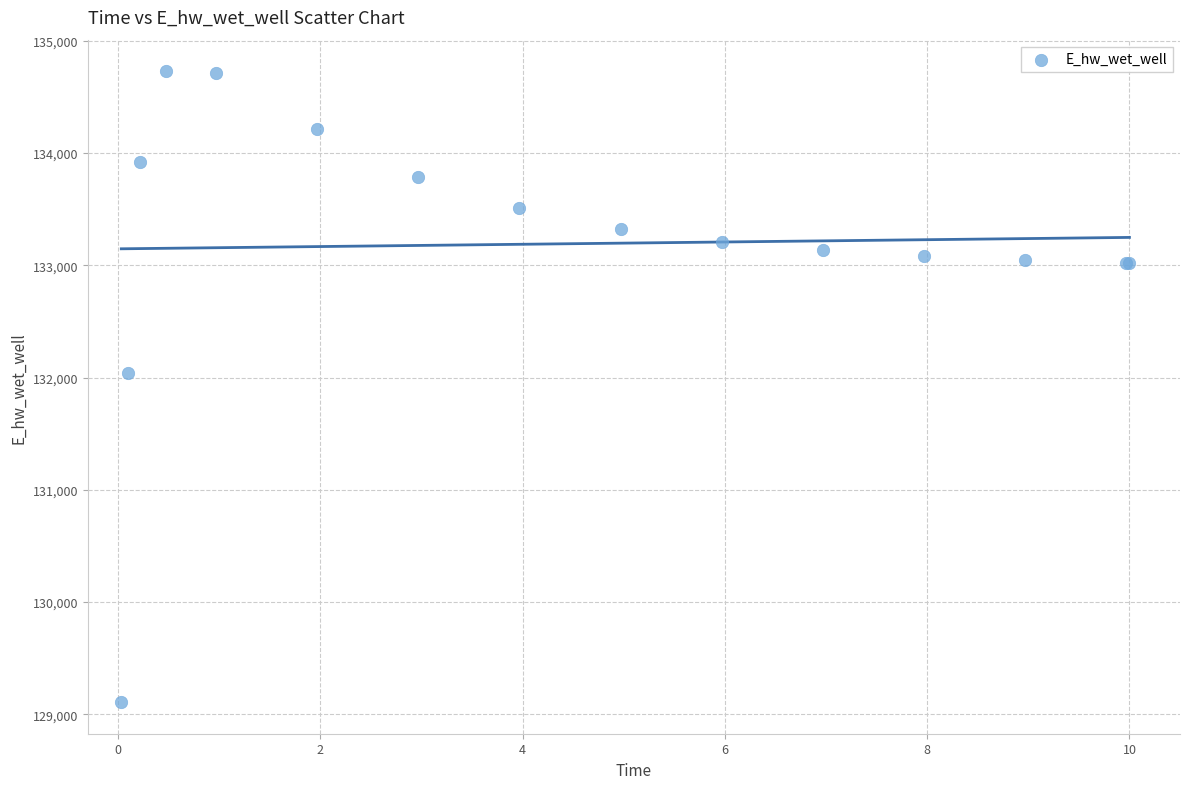

What Y value in the scatter plot is closest to 131918?

132040.9